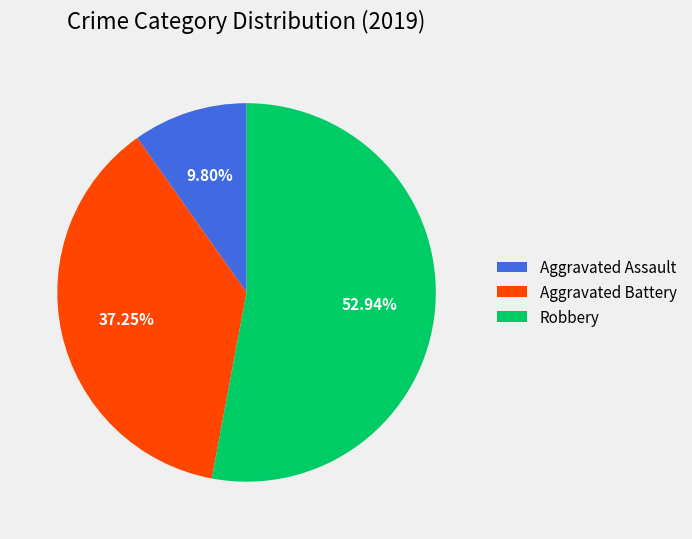

What is the majority slice?

Robbery